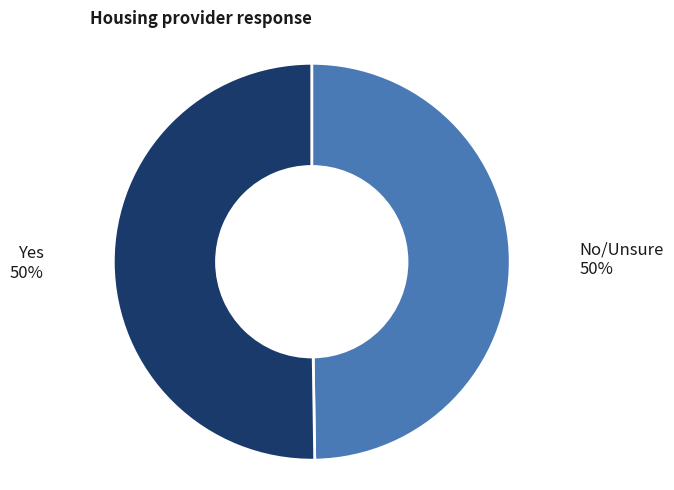

To the nearest percent, what percentage of the pie is No/Unsure?

50%